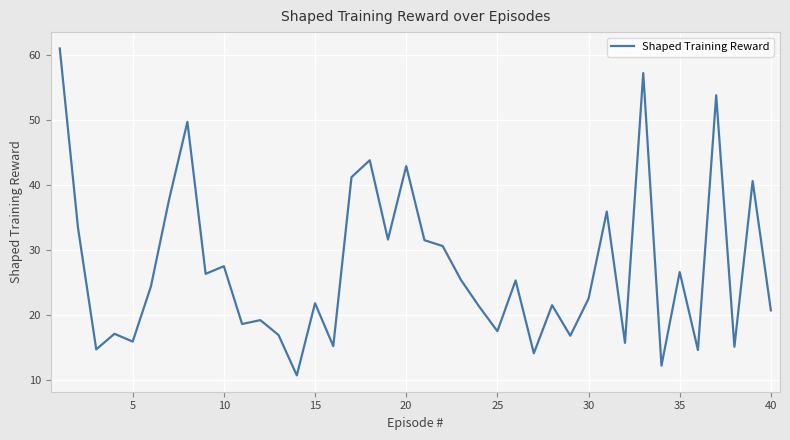

What is the greatest value displayed?

61.0